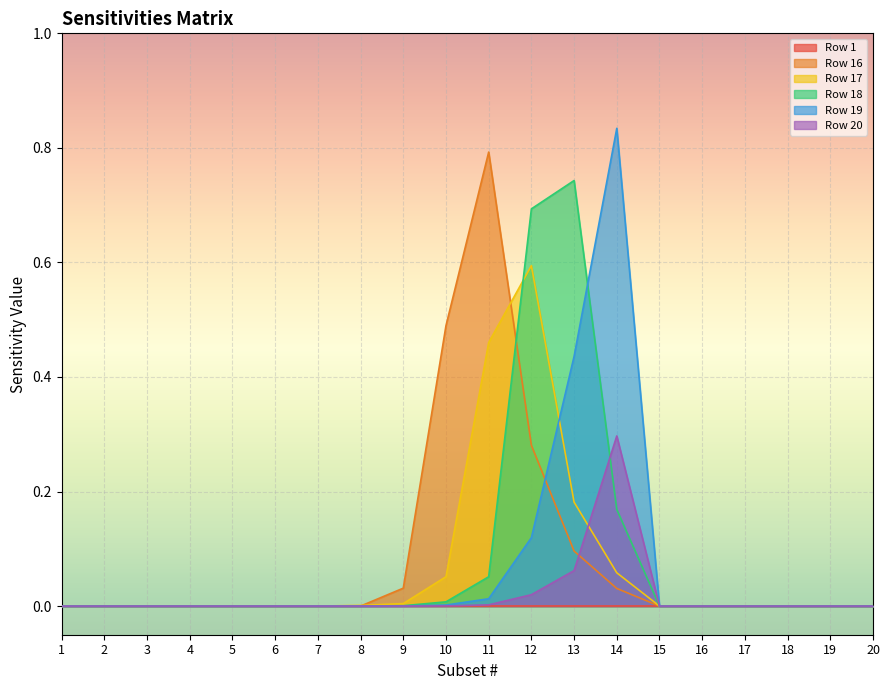

How many distinct data groups are displayed?

6